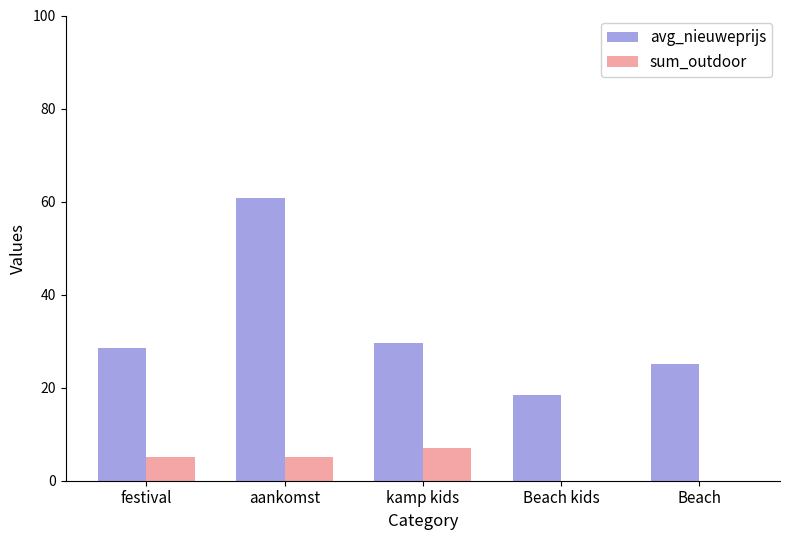

The value of avg_nieuweprijs at kamp kids is 41.8. True or false?

False